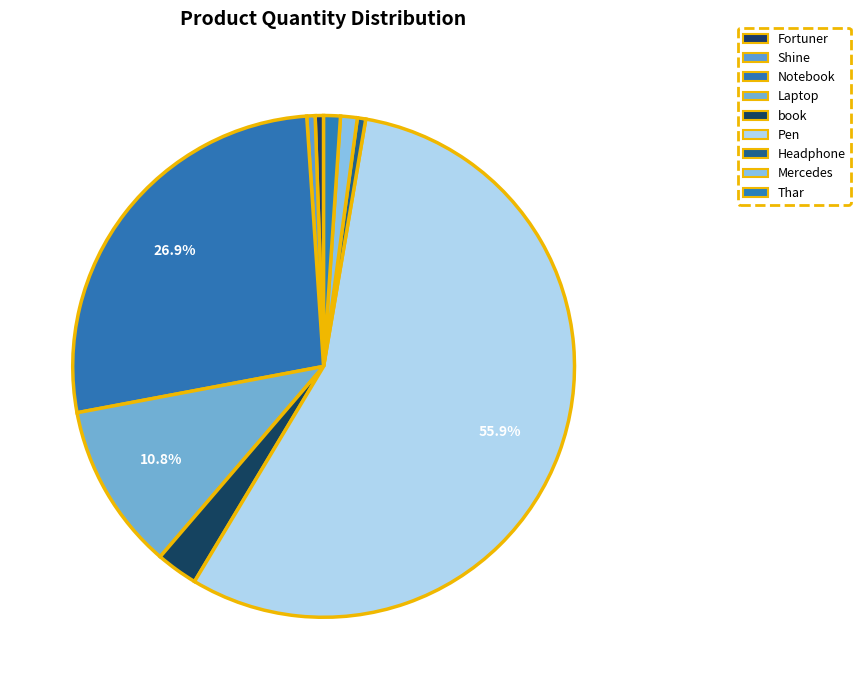

How many slices are in this pie chart?

9